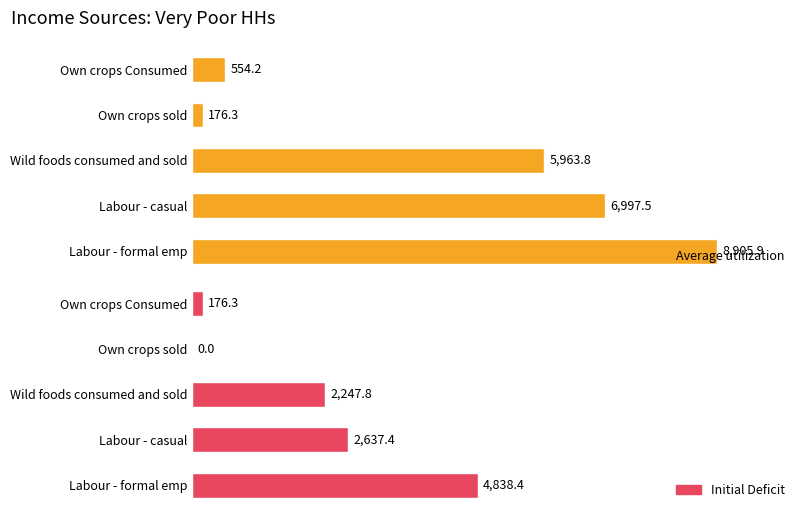

What is the average value of the Average utilization series?

4519.5